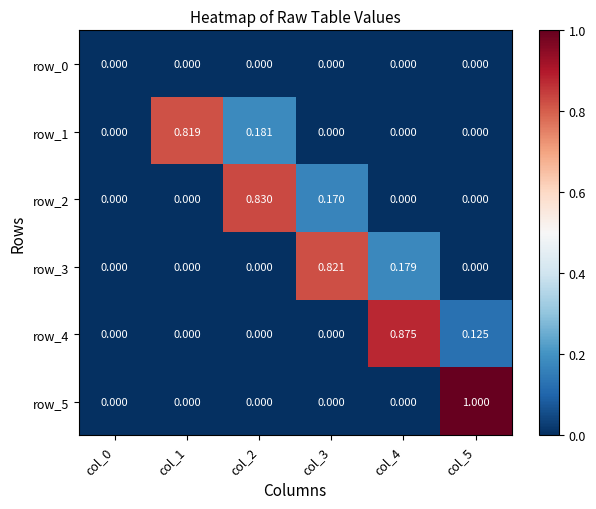

Is it true that row_2 equals 0.0 at col_5?

True